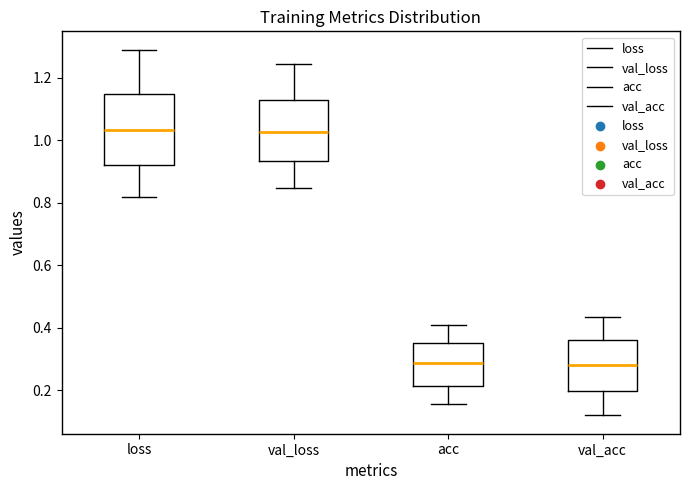

Reading left to right, read every box against the y-axis: the position of its median line, the range the box covers, and the ends of its whiskers. The values are not printed on the chart, so give them approximately, as read against the axis.

loss: median 1.04, box 0.92 to 1.14, whiskers 0.82 to 1.28
val_loss: median 1.02, box 0.94 to 1.12, whiskers 0.84 to 1.24
acc: median 0.28, box 0.22 to 0.36, whiskers 0.16 to 0.40
val_acc: median 0.28, box 0.20 to 0.36, whiskers 0.12 to 0.44